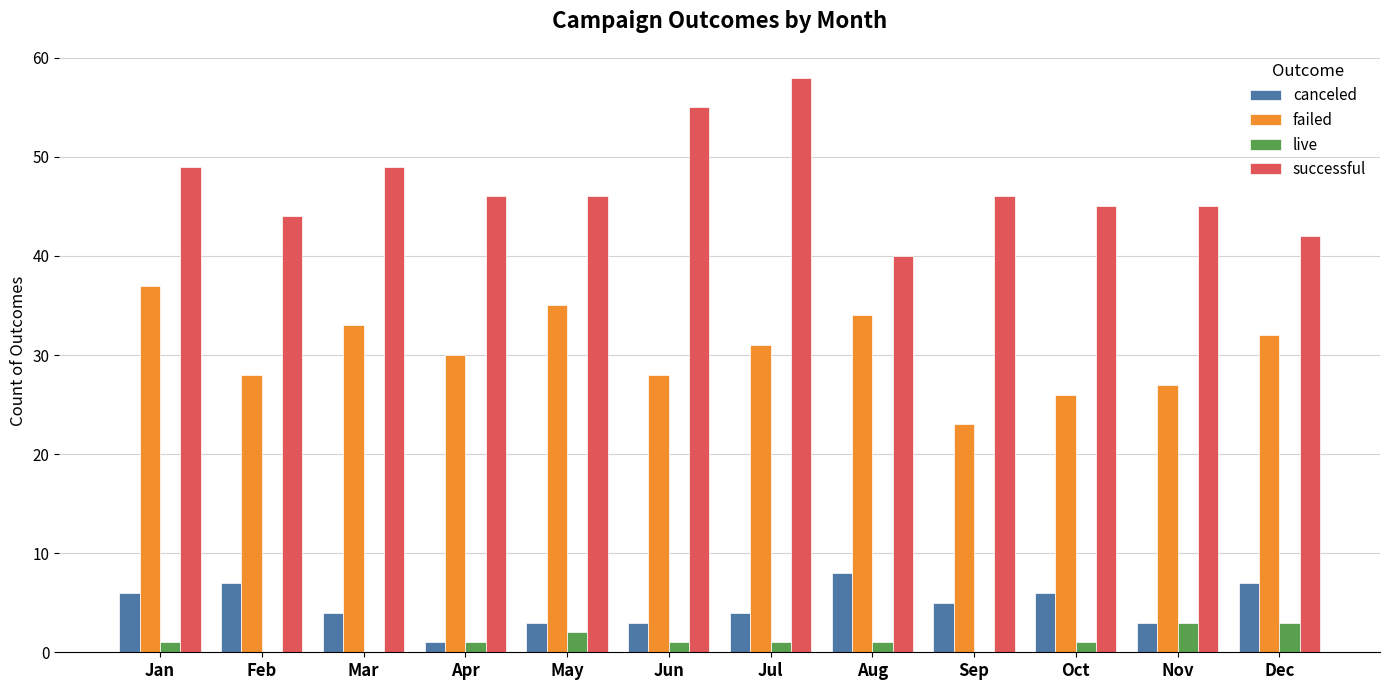

What value does the live series have at Jun?

1